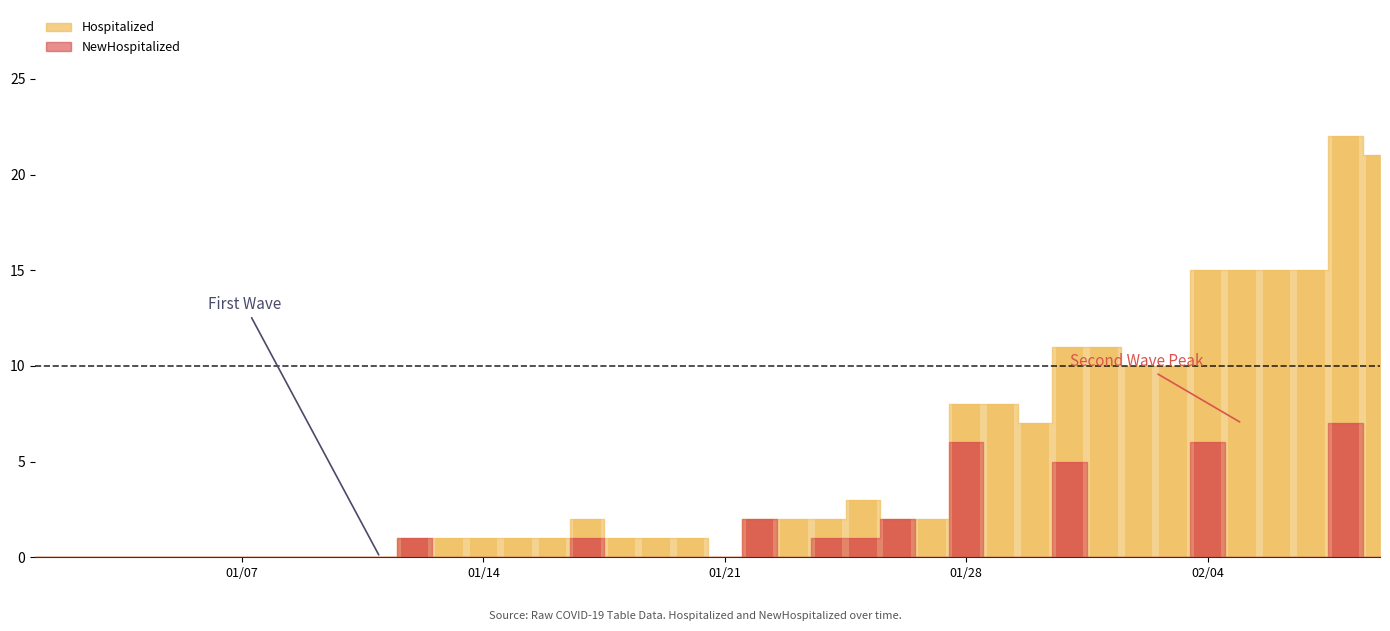

The Hospitalized series shows 3 at 22. True or false?

False